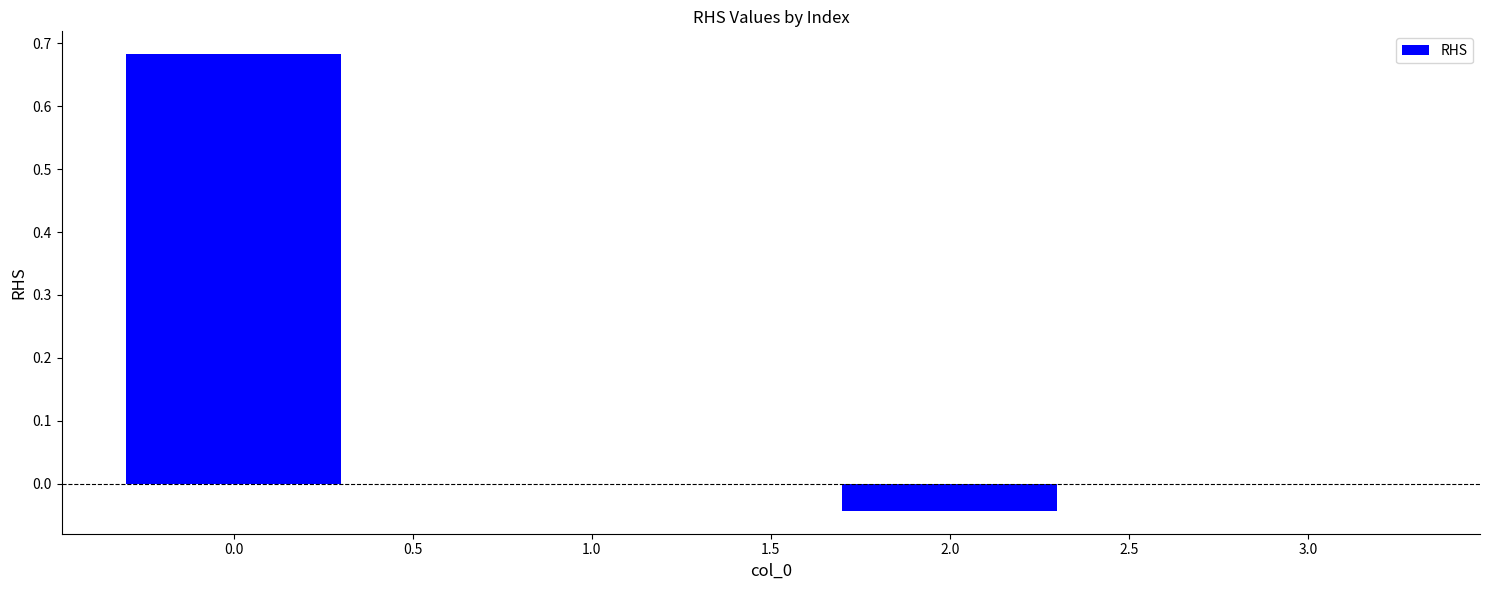

What is the change in value from 0.0 to 2.0?

-0.7